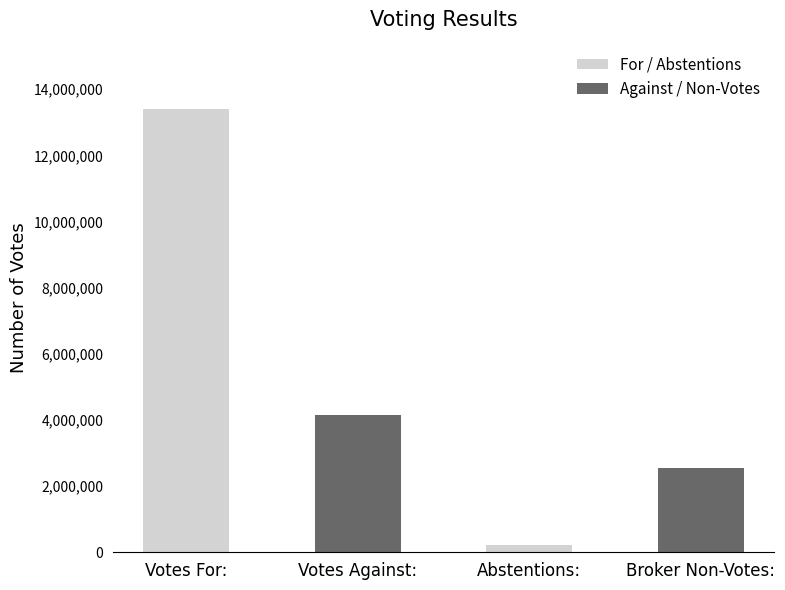

What is the smallest value displayed?

219413